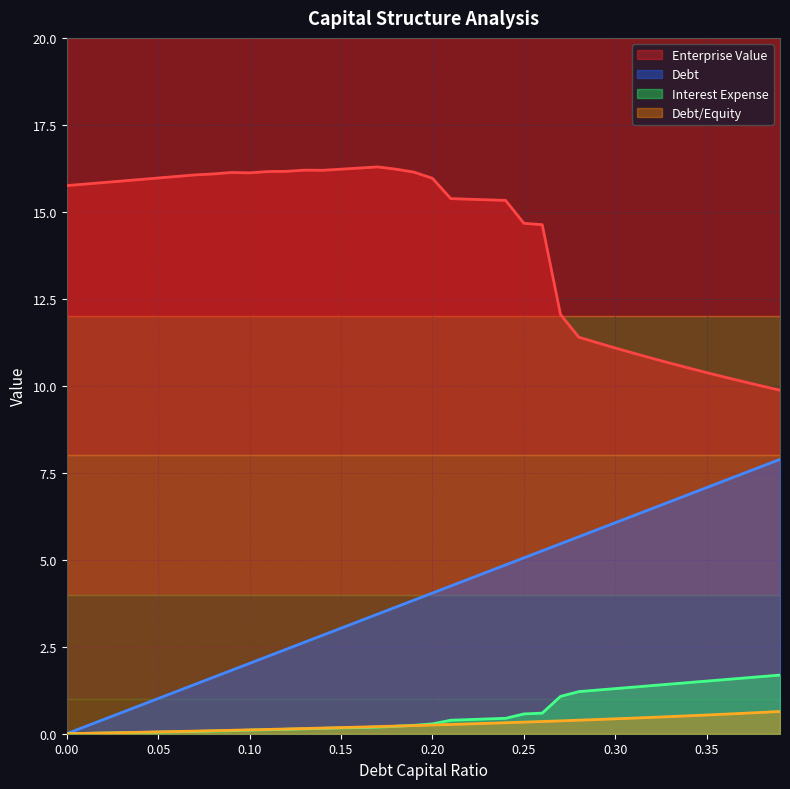

What is the greatest value displayed?

16.3